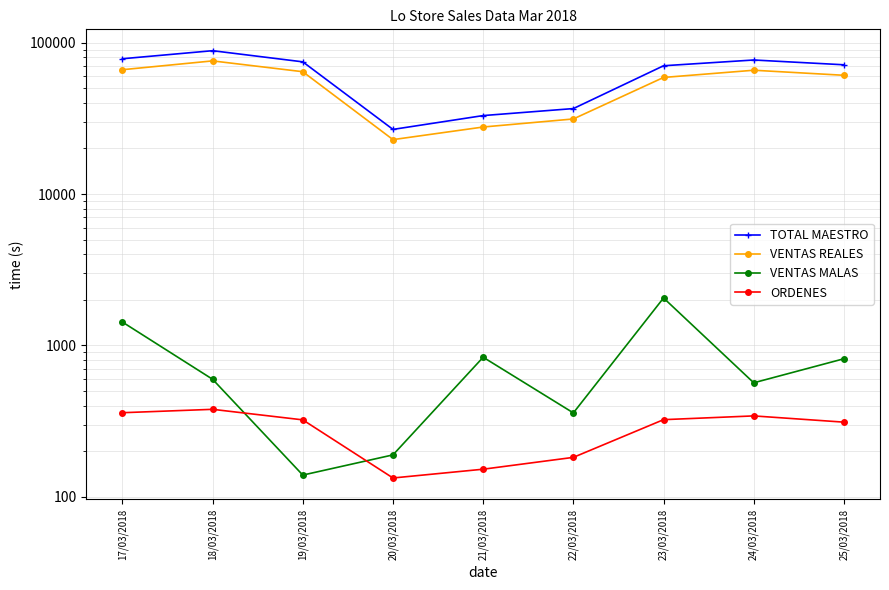

True or false: ORDENES and TOTAL MAESTRO intersect in this chart.

False